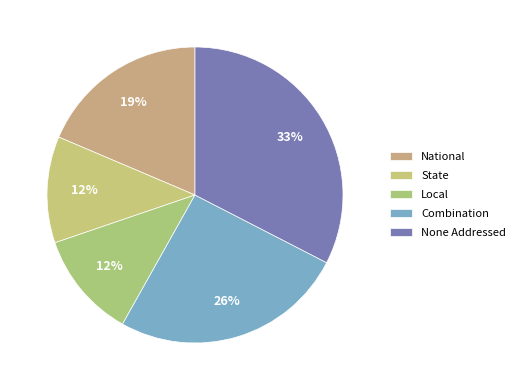

Count the number of slices in the pie.

5